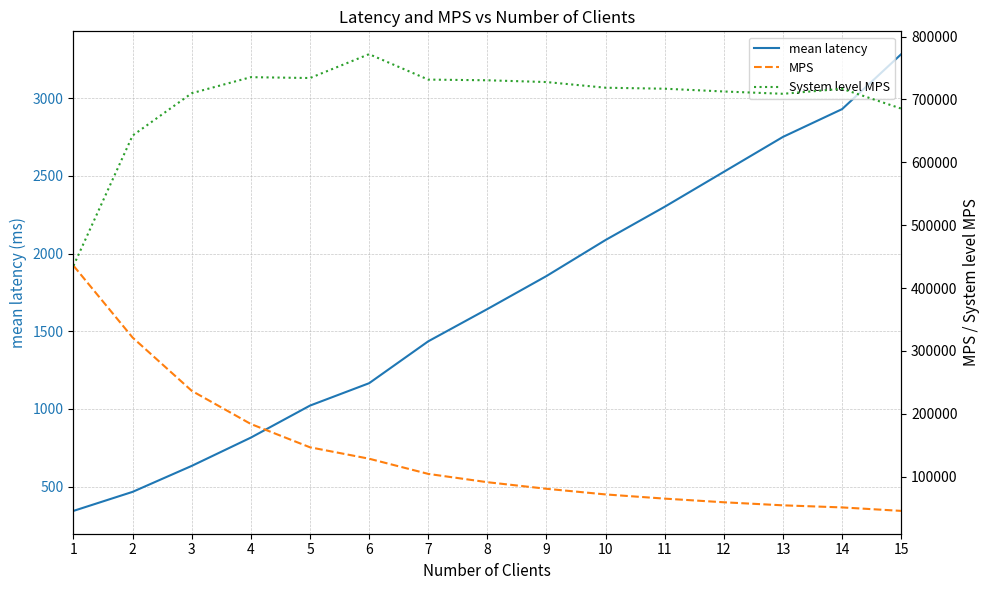

What is the difference between the MPS values at 1 and 6?

306888.5